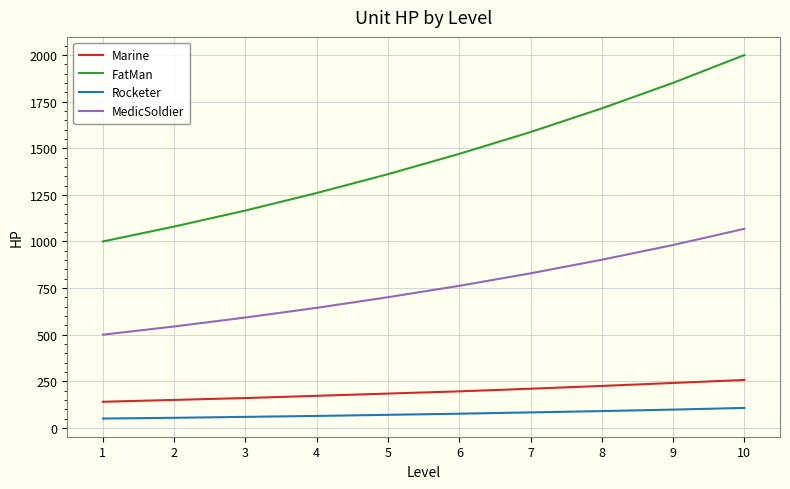

What is the total value across all series at 4?

2140